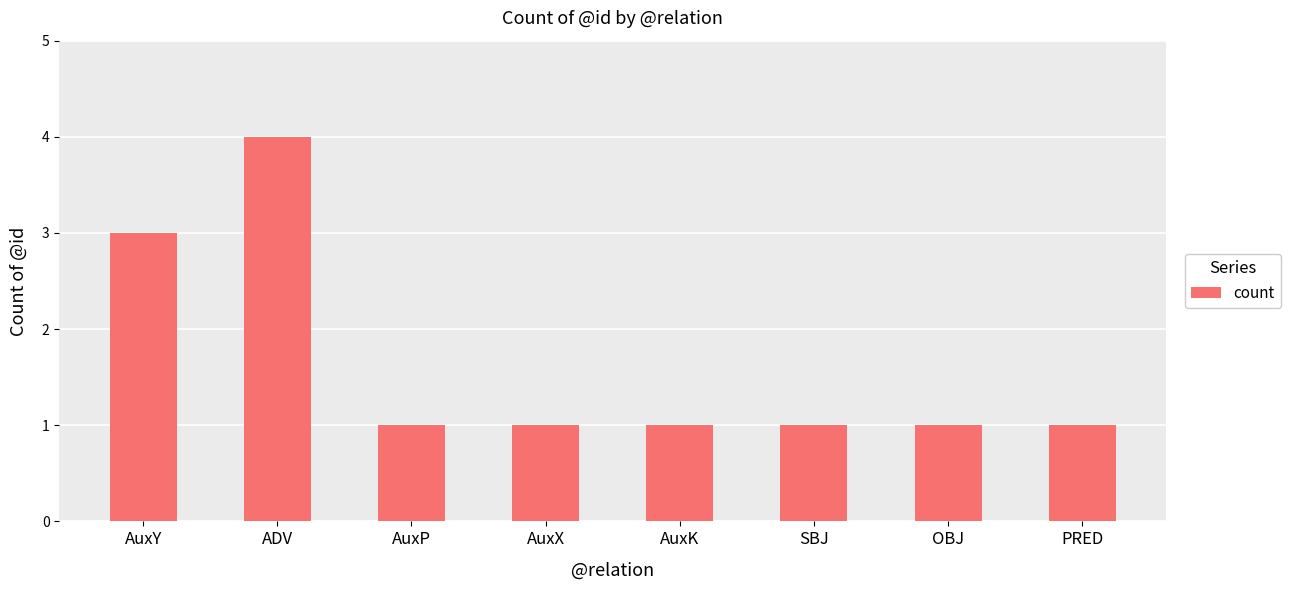

Between AuxX and ADV, which is larger?

ADV